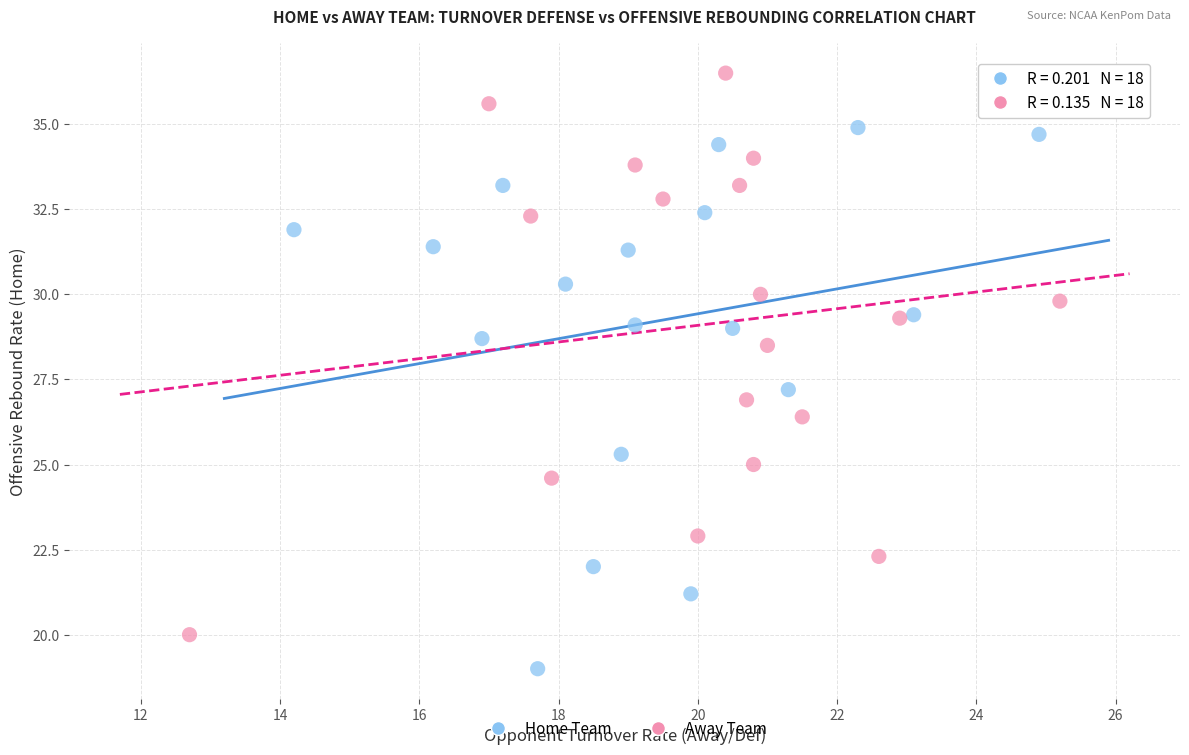

What are all the series names shown in the legend?

Home Team, Away Team